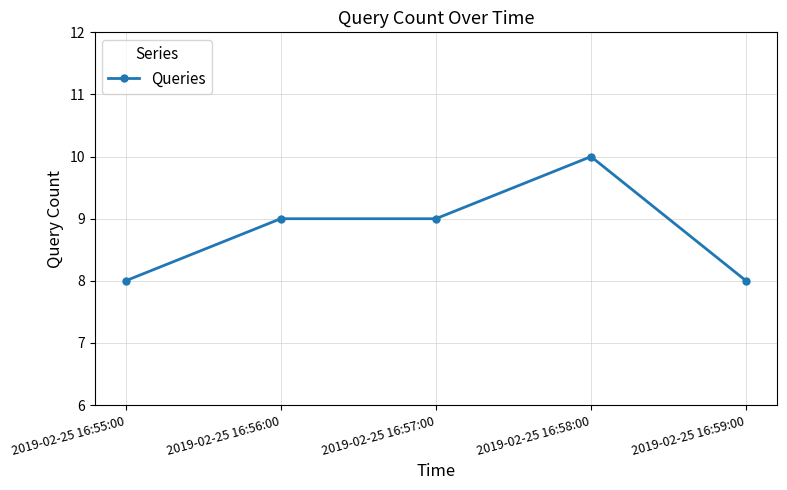

True or false: there are more than 0 points higher than both neighbors.

True